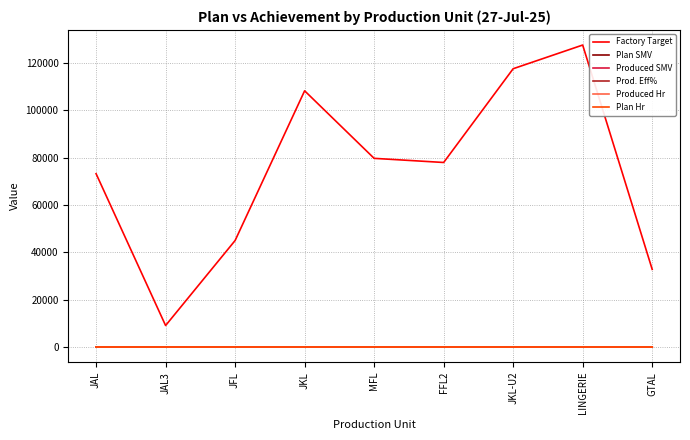

What is the greatest value displayed?

127492.0